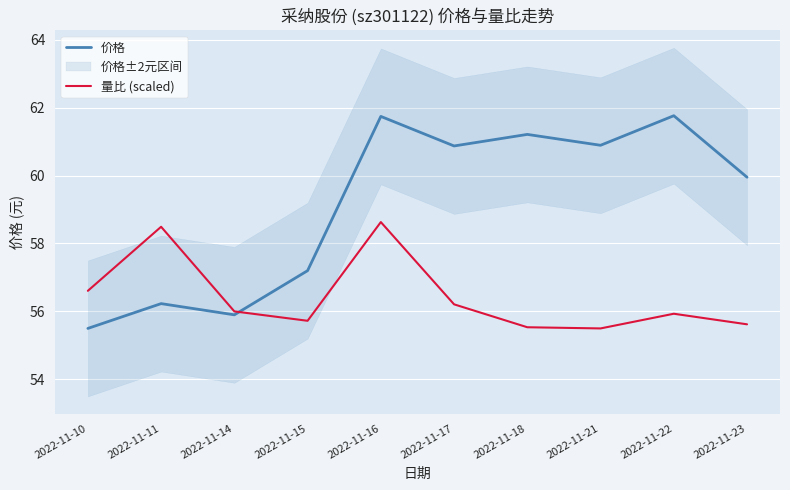

How many data points in 价格 are less than 60?

5